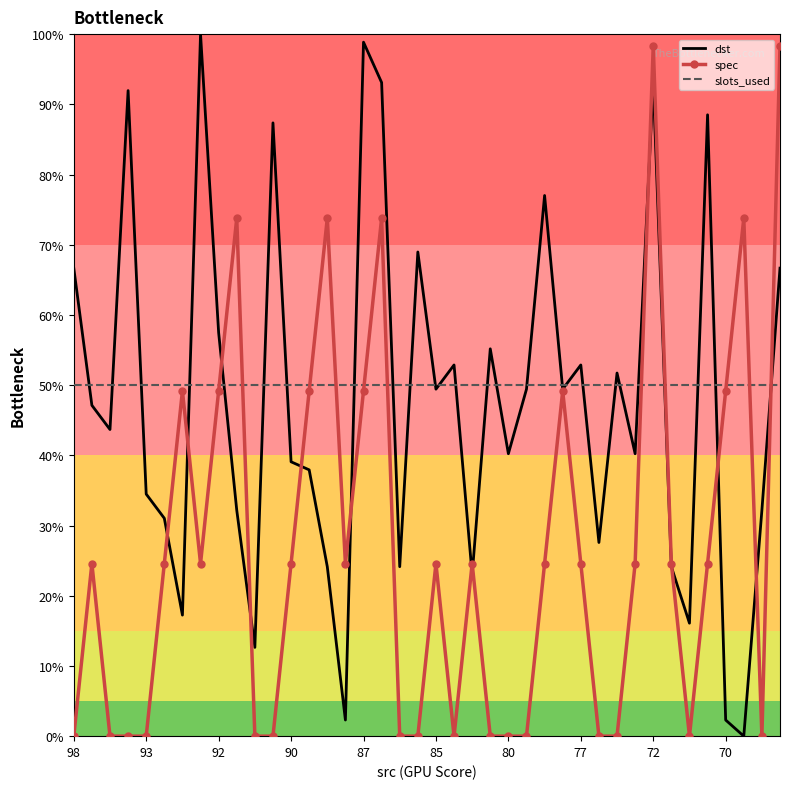

In spec, how many points are higher than both neighbors (excluding endpoints)?

10